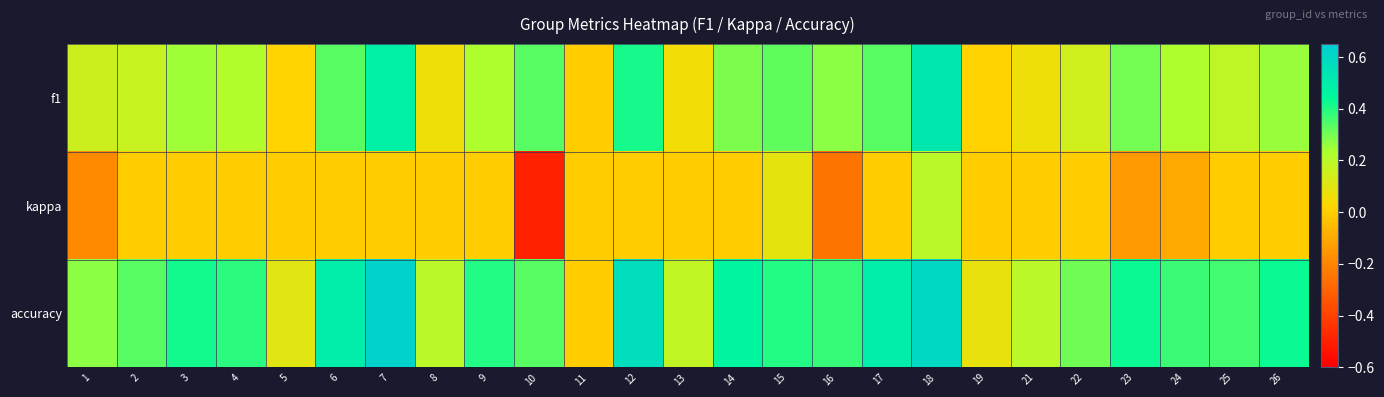

At how many categories does at least one series exceed 0?

24